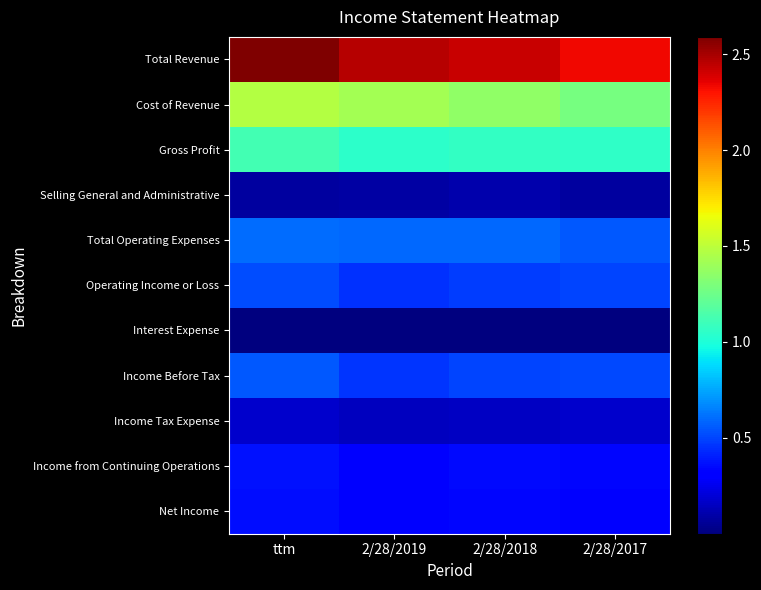

Between ttm and 2/28/2017, which is larger?

ttm